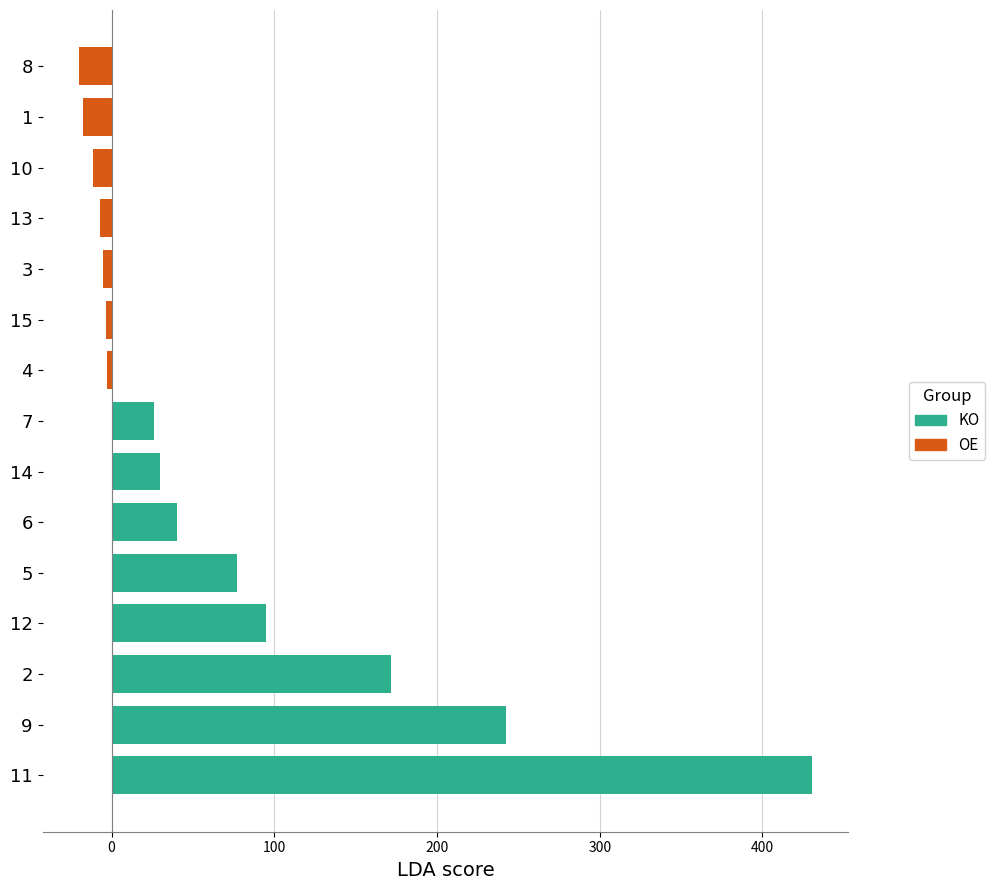

At which label is the value closest to 216?

9